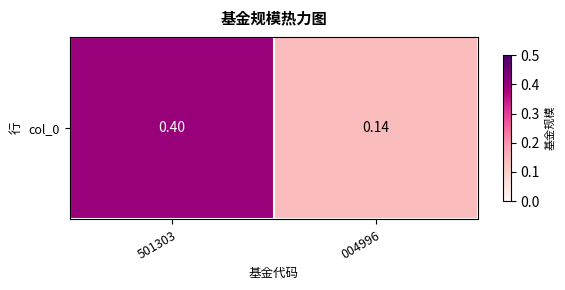

Which has a higher value, 004996 or 501303?

501303